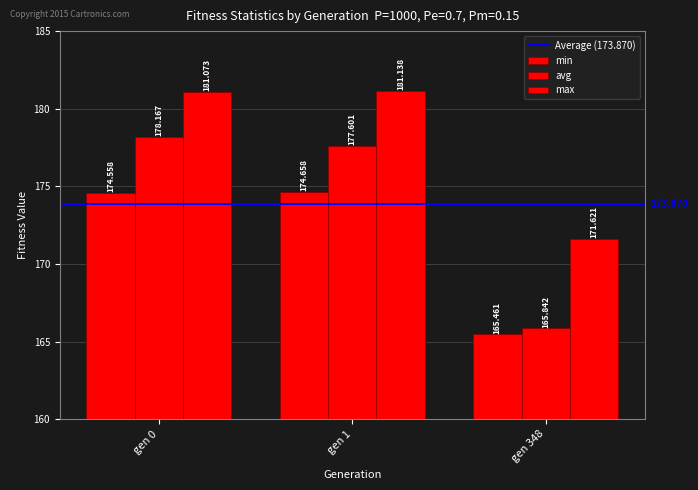

How many values in the avg series exceed 177?

2